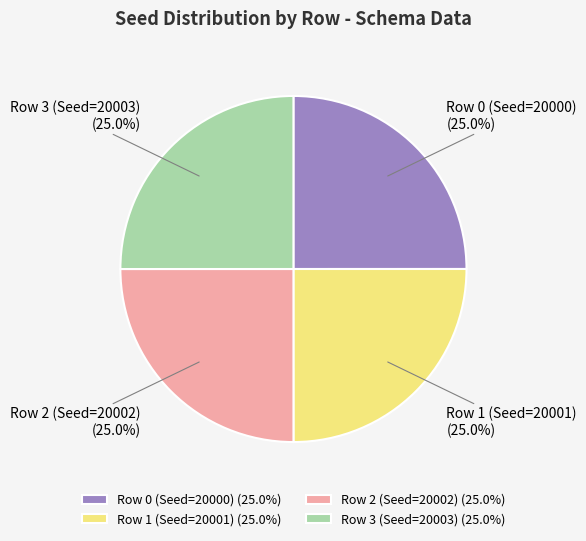

Is it true that Row 2 (Seed=20002) is 25% of the pie?

True